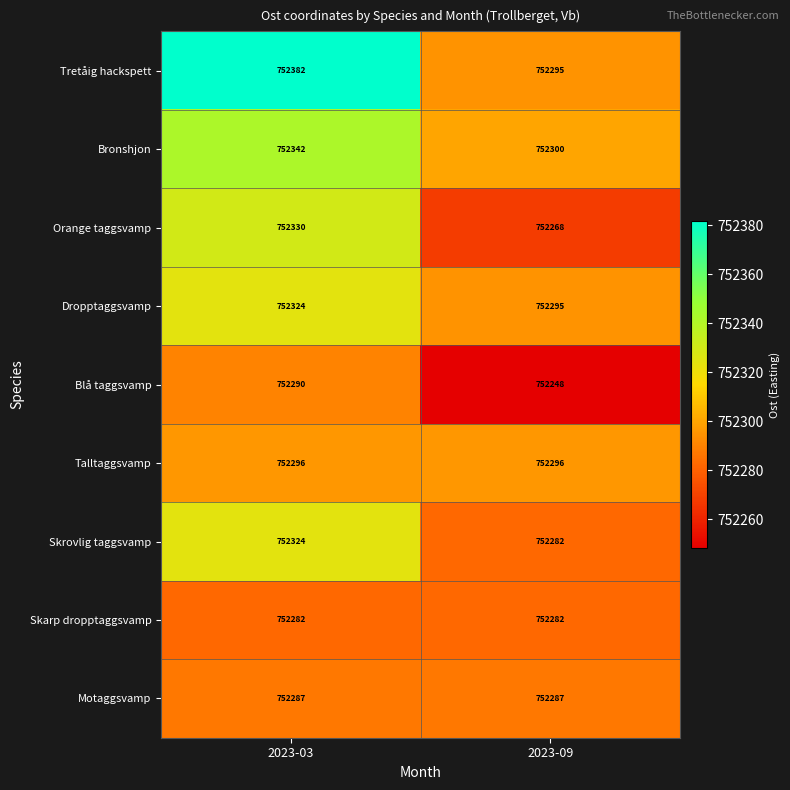

What is the average value of the Motaggsvamp series?

752287